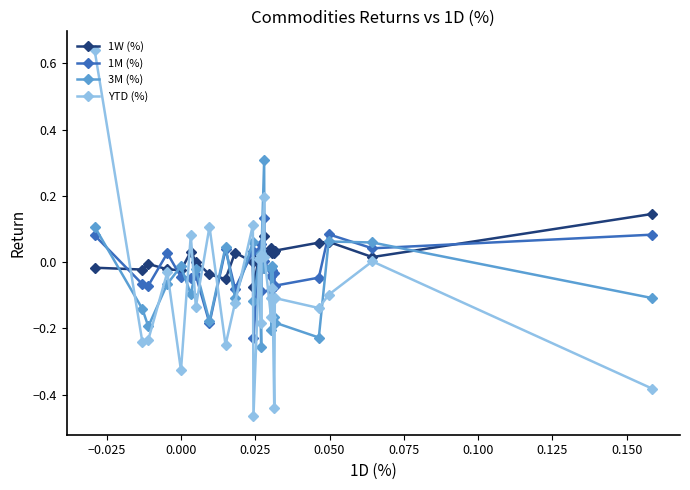

What are all the series names shown in the legend?

1W (%), 1M (%), 3M (%), YTD (%)